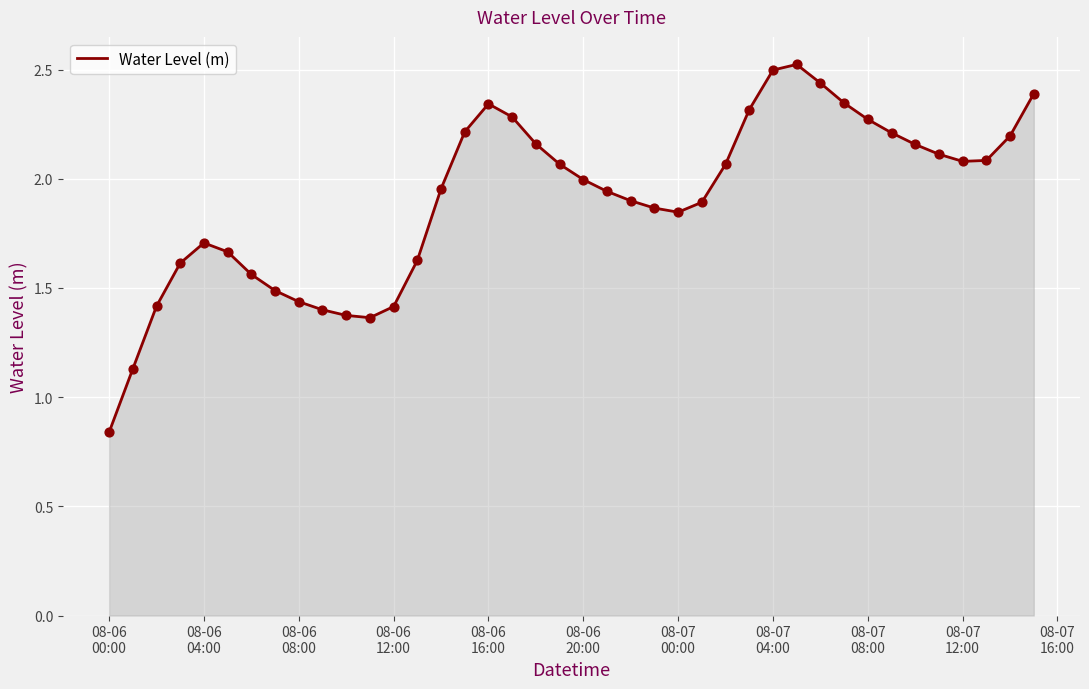

What is the maximum value shown in the chart?

2.5